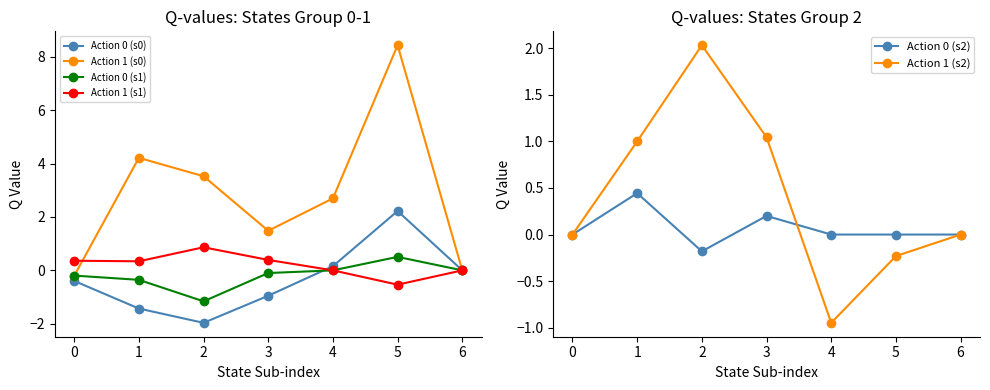

Which category has the highest value in the Action 1 (s1) series?

2